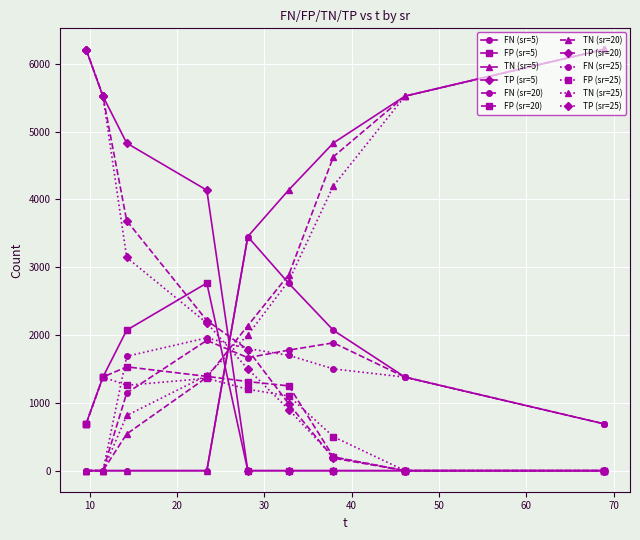

At how many categories does at least one series exceed 2984?

9